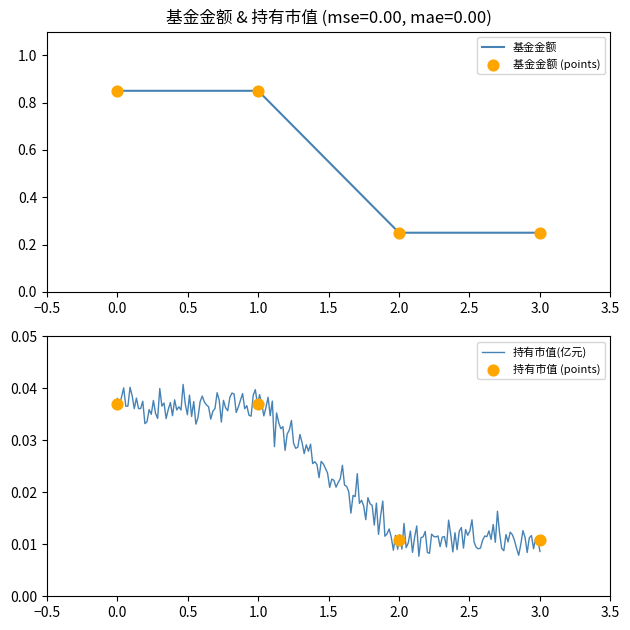

True or false: 基金金额 has a value of 1.3 at 0.0.

False